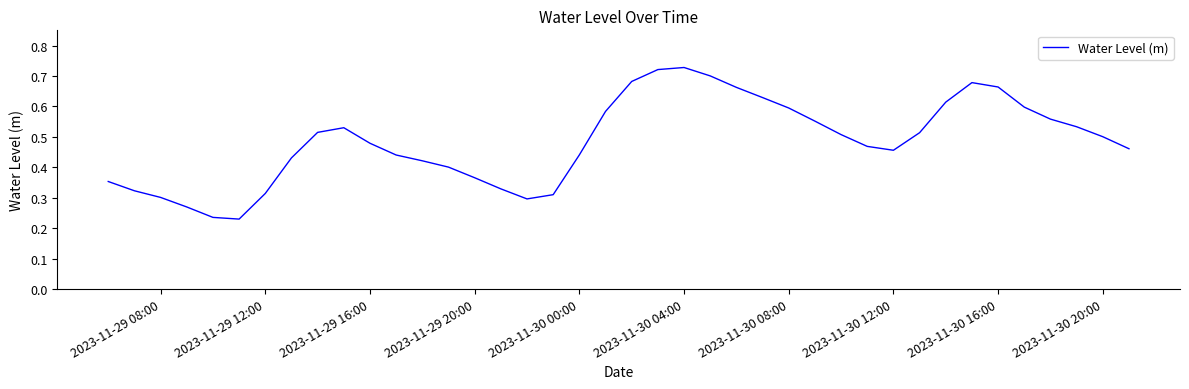

Does the chart display data point markers on the line(s)?

No